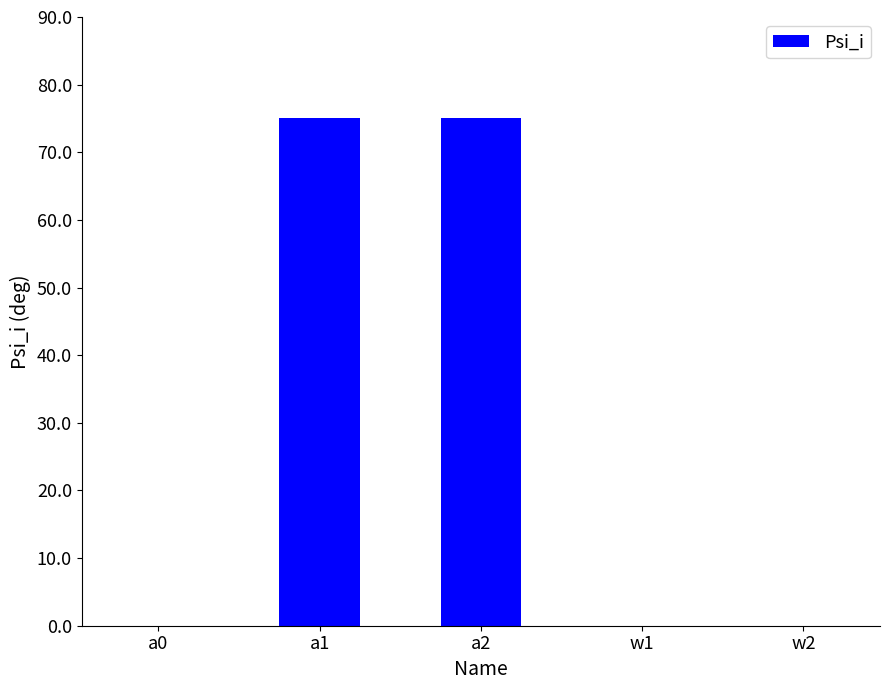

What is the sum of the values at a1 and a2?

150